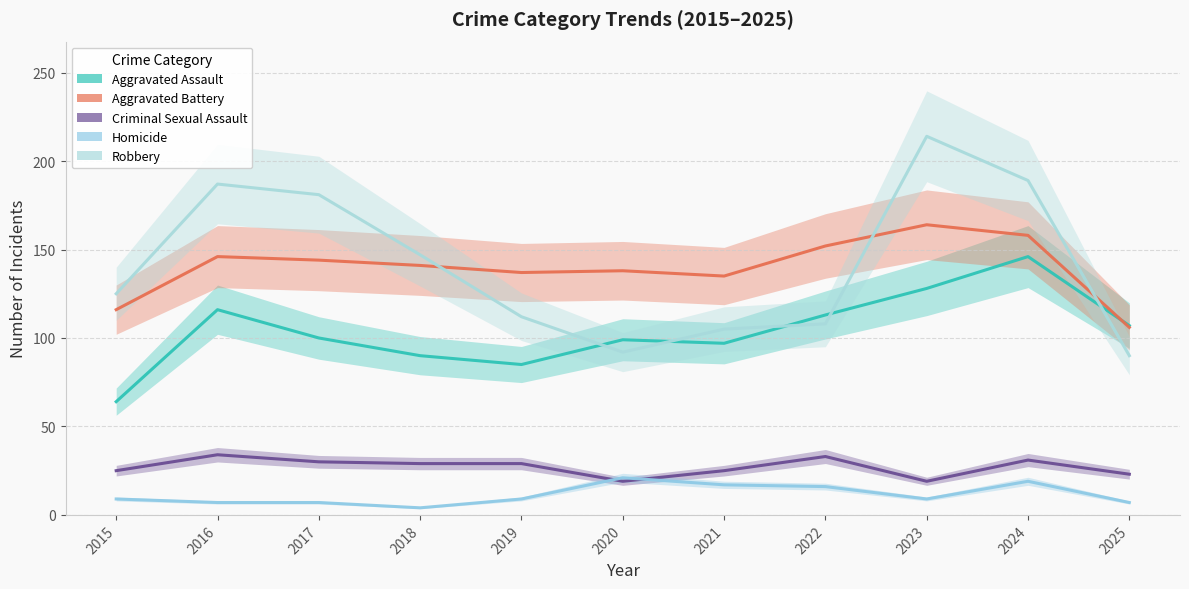

What is the value of the Aggravated Battery point at the 10th from the left?

158